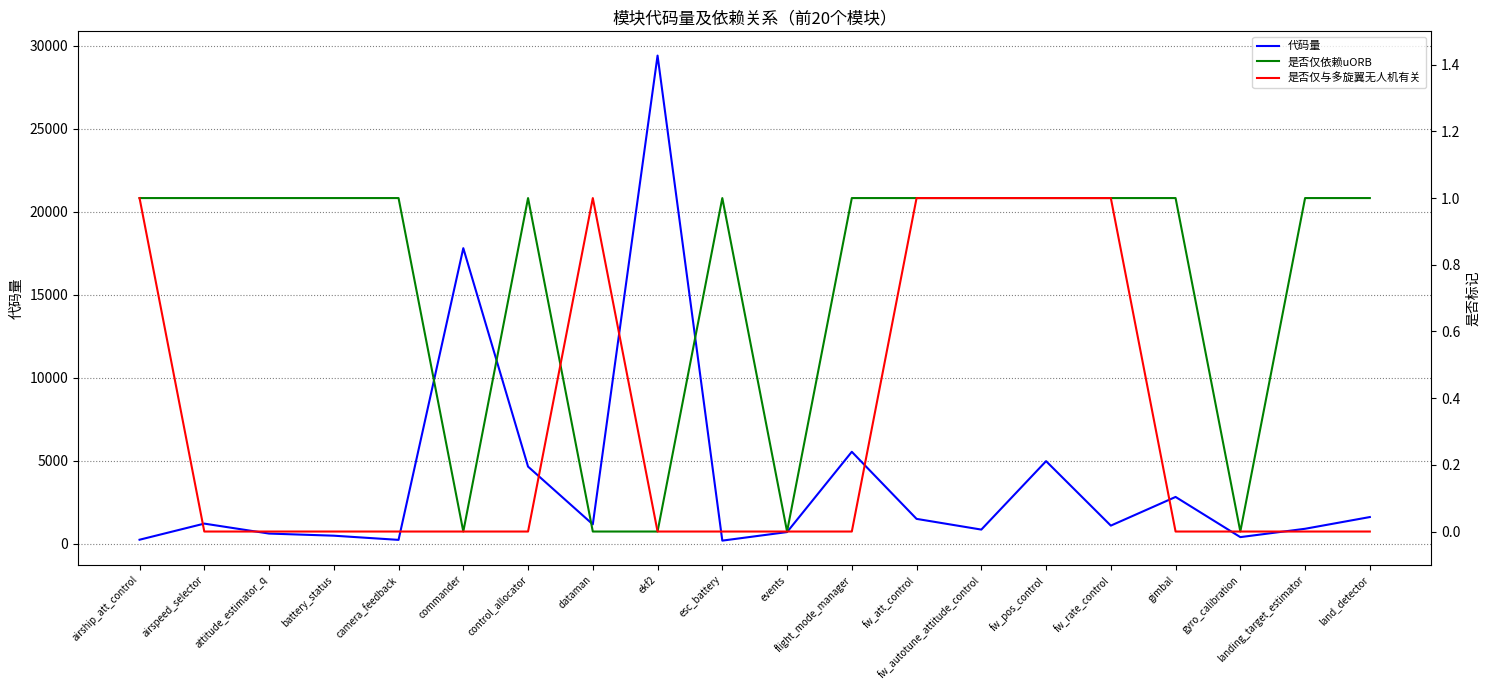

Reading left to right, list all the values displayed in this chart.

代码量: 235	1206	606	478	226	17801	4640	1161	29404	181	696	5533	1491	846	4969	1085	2813	392	895	1601
是否仅依赖uORB: 1	1	1	1	1	0	1	0	0	1	0	1	1	1	1	1	1	0	1	1
是否仅与多旋翼无人机有关: 1	0	0	0	0	0	0	1	0	0	0	0	1	1	1	1	0	0	0	0